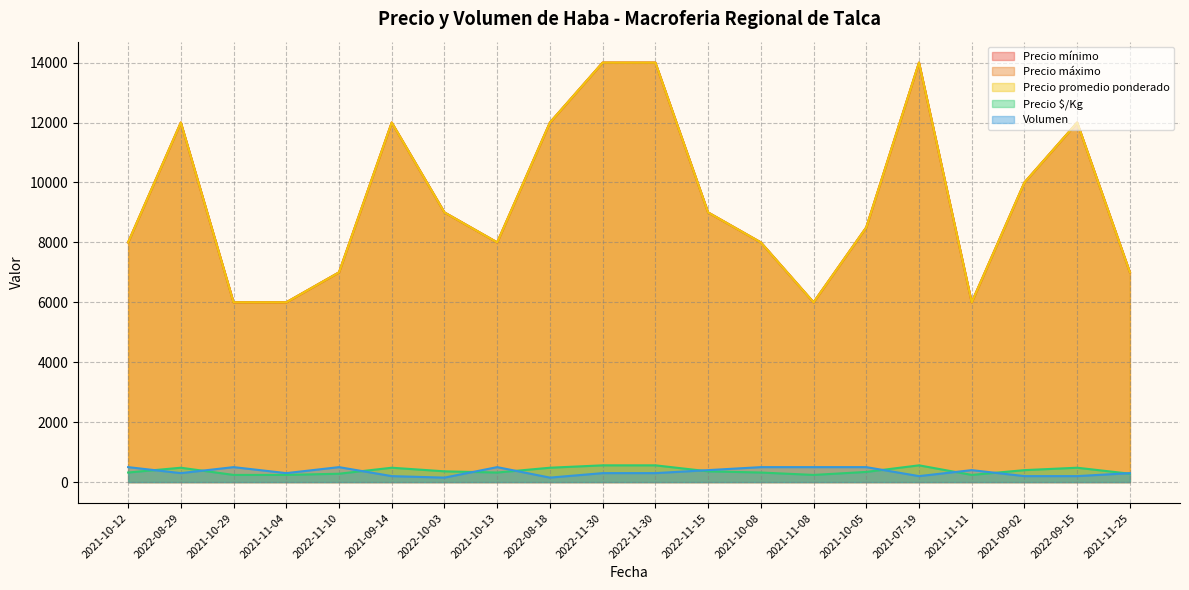

What is the label of the 13th point from the left?

2021-10-08